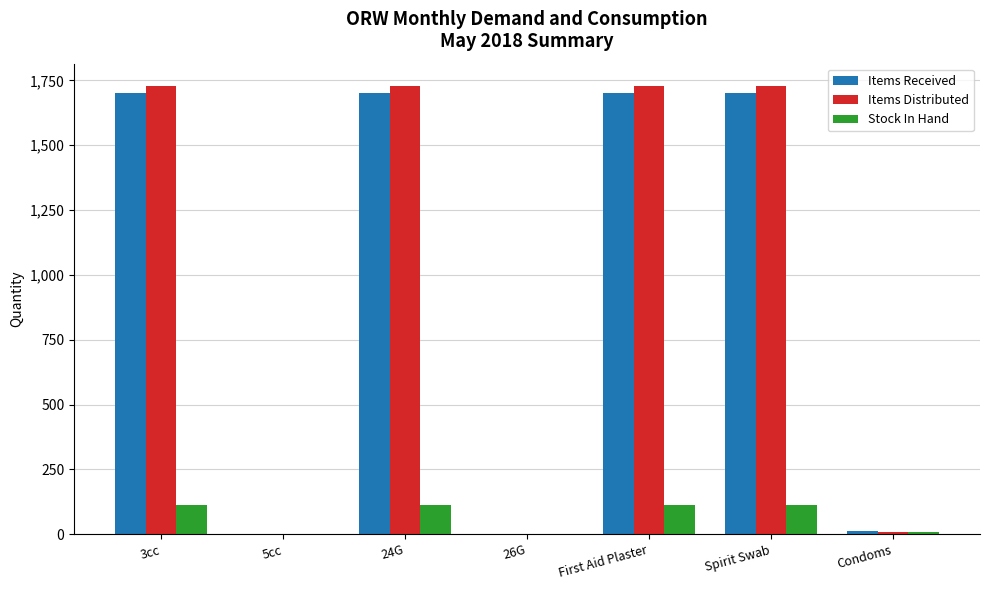

The Items Received series shows 1700 at 24G. True or false?

True